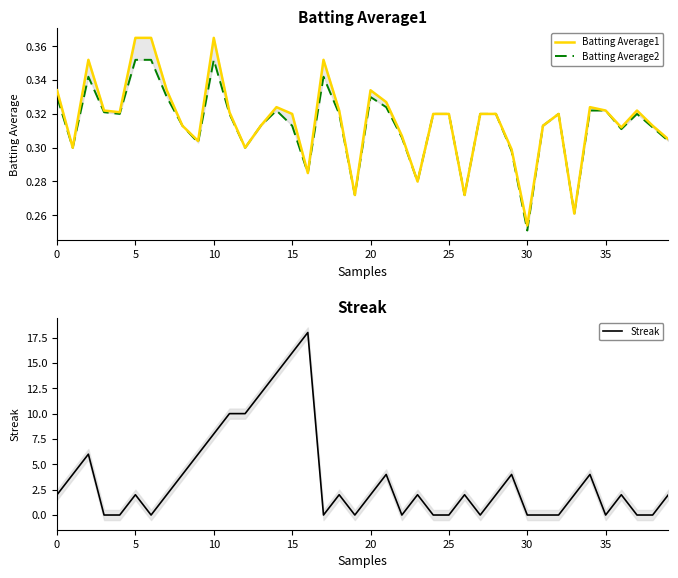

How many intersections are there between Batting Average1 and Streak?

20